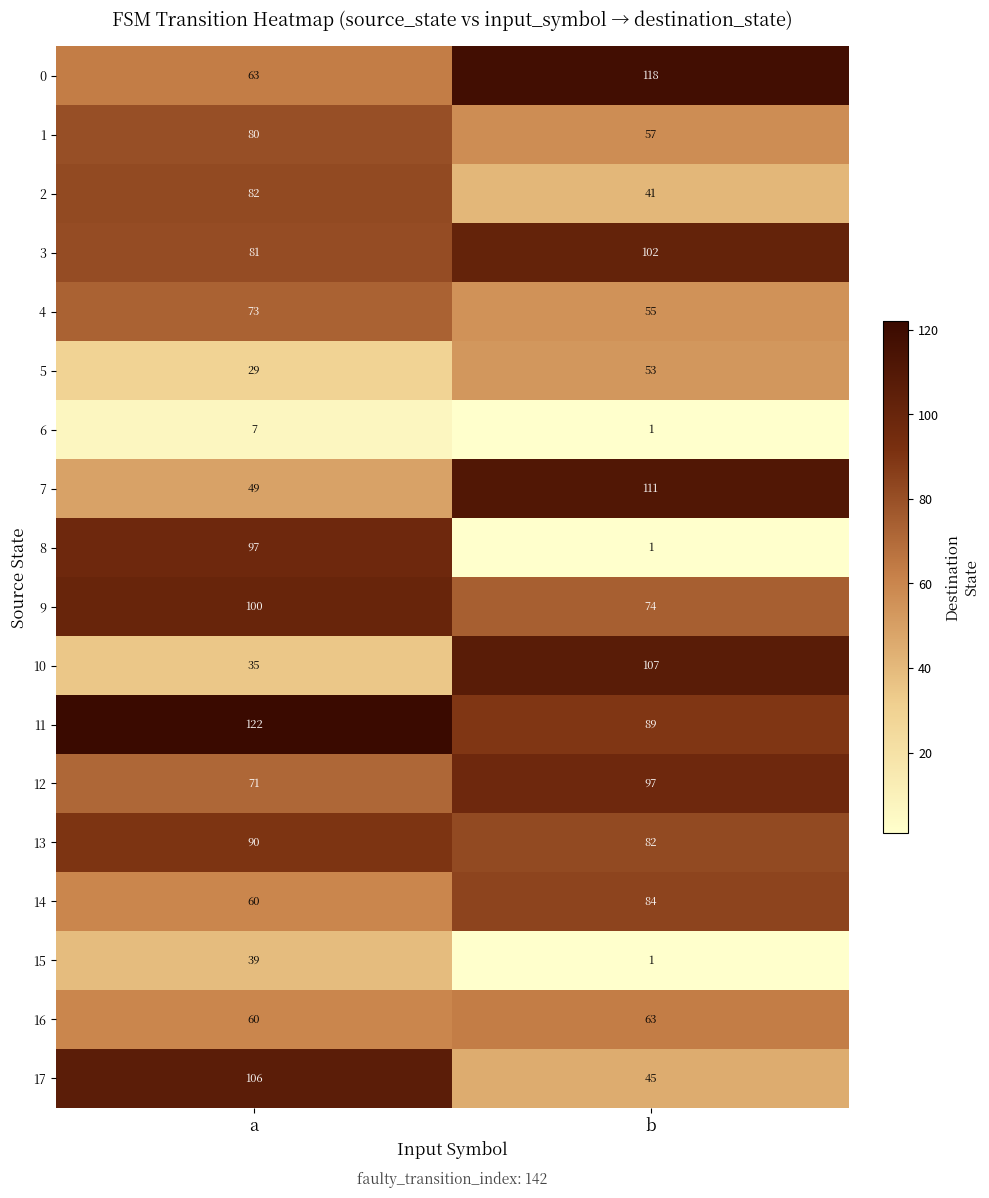

List the labels in order of 13 value, smallest first.

b, a